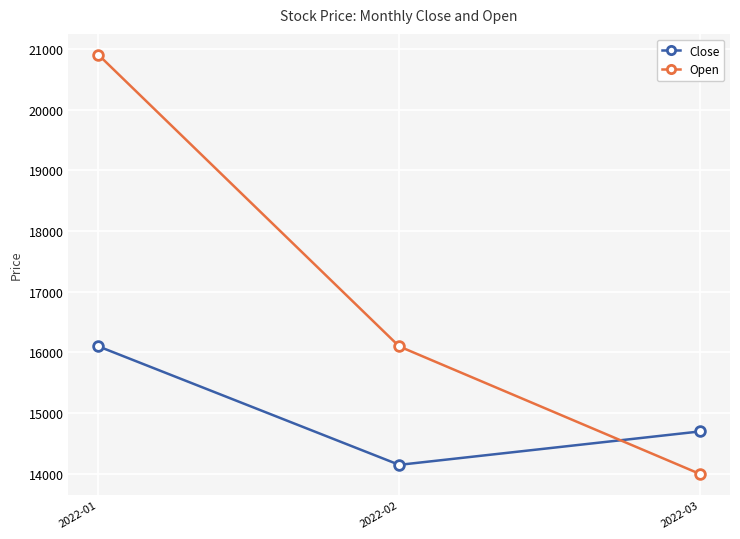

Count the number of data series in this chart.

2